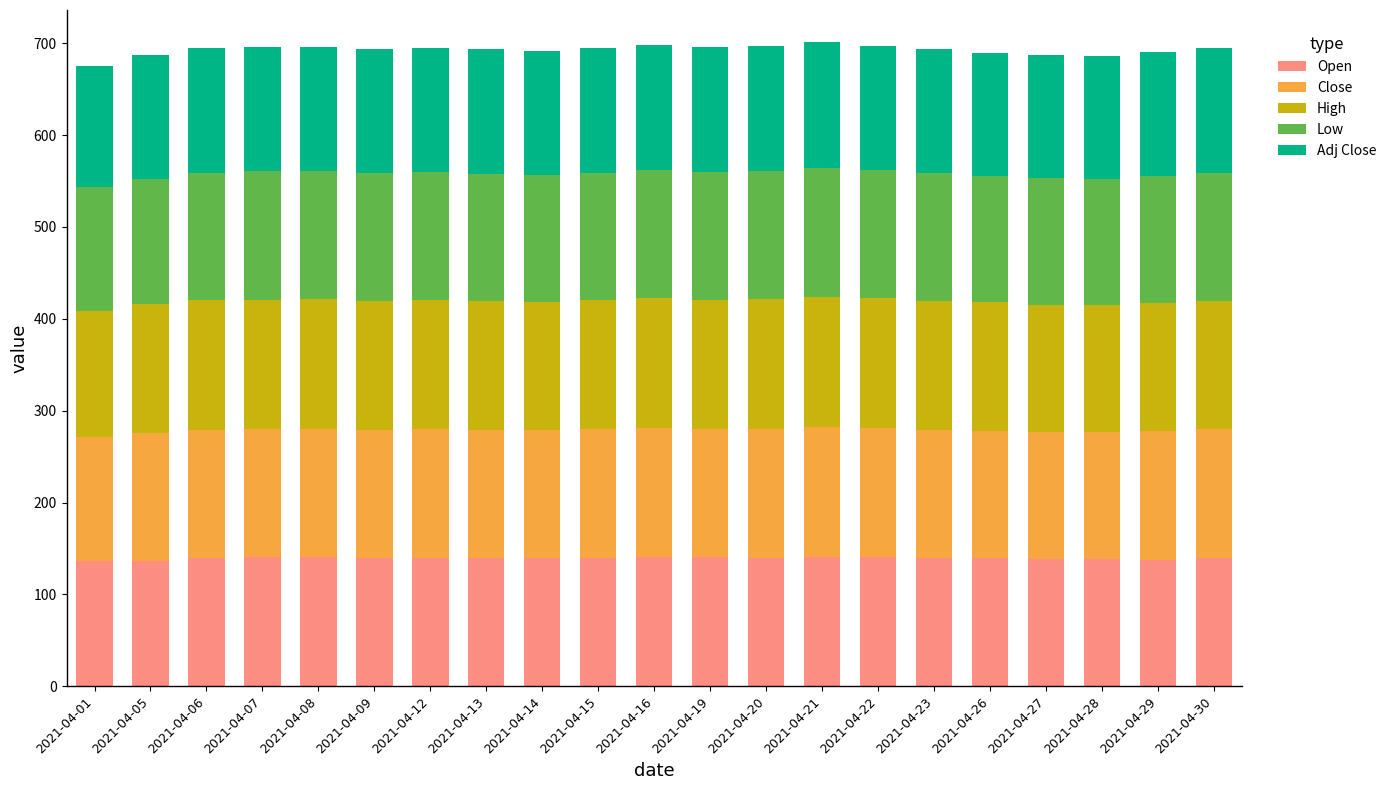

What is the highest value of the Open series?

141.1